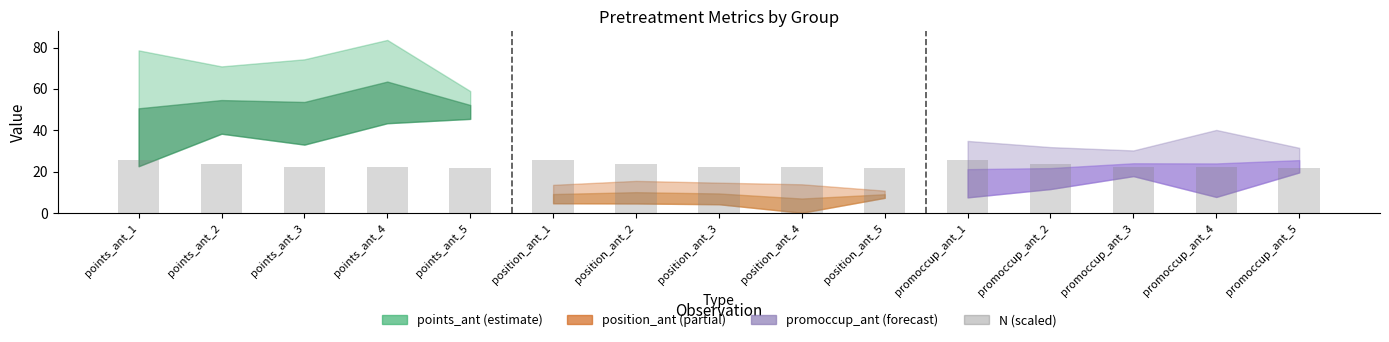

Is it true that the value at promoccup_ant_4 is 15.6?

False